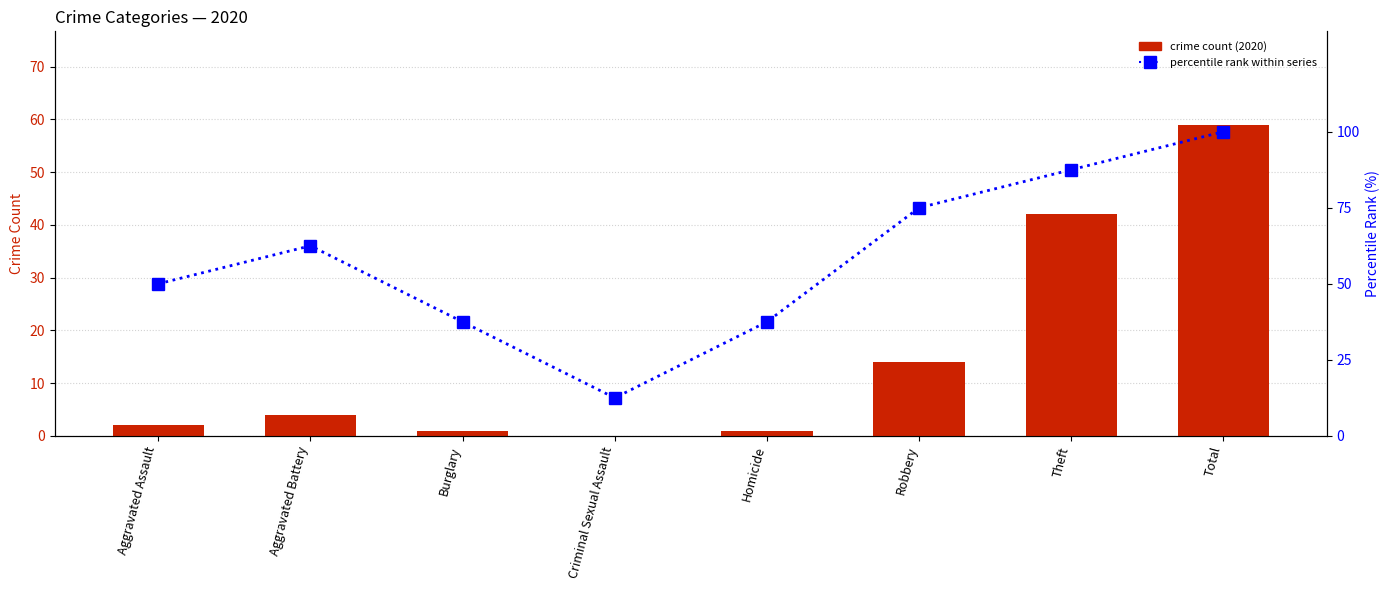

Which has a higher value, Homicide or Aggravated Battery?

Aggravated Battery